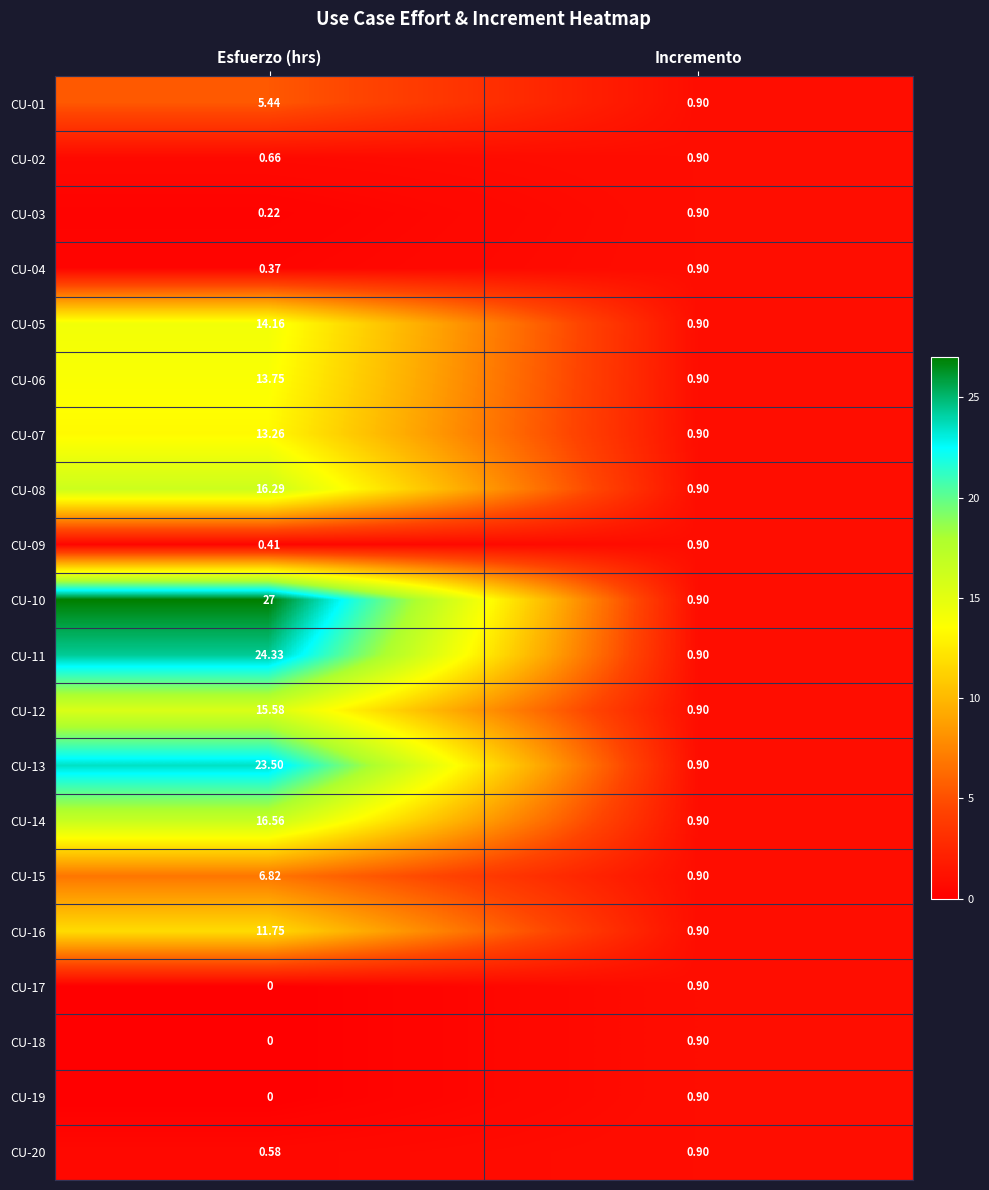

How many categories are shown in the chart?

2